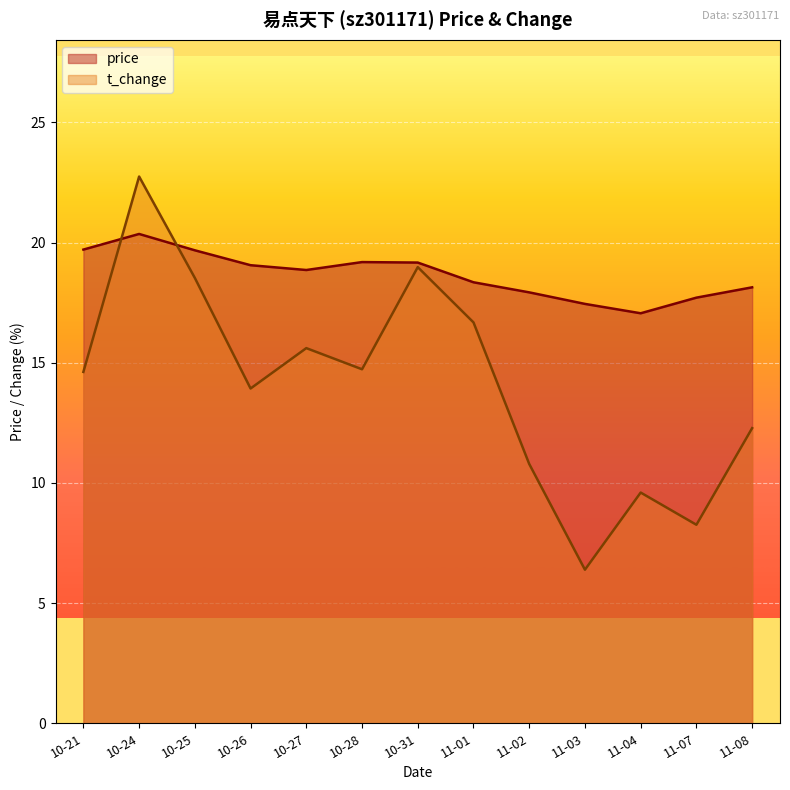

Rank the series at 11-02 from lowest to highest value.

t_change, price